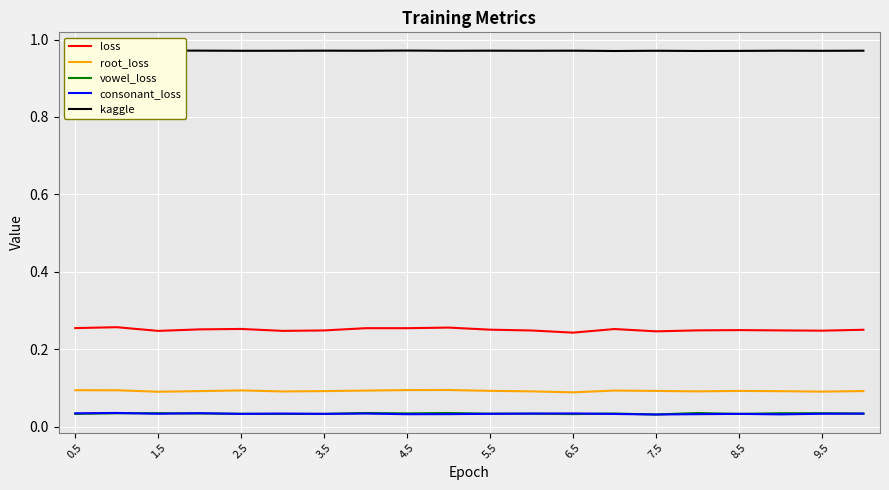

True or false: consonant_loss and loss cross at least once.

False